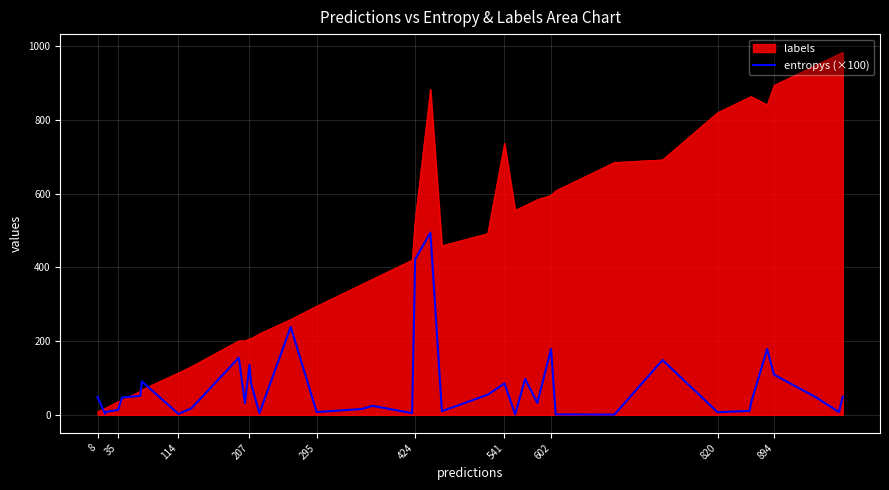

How many lines are shown in the chart?

2